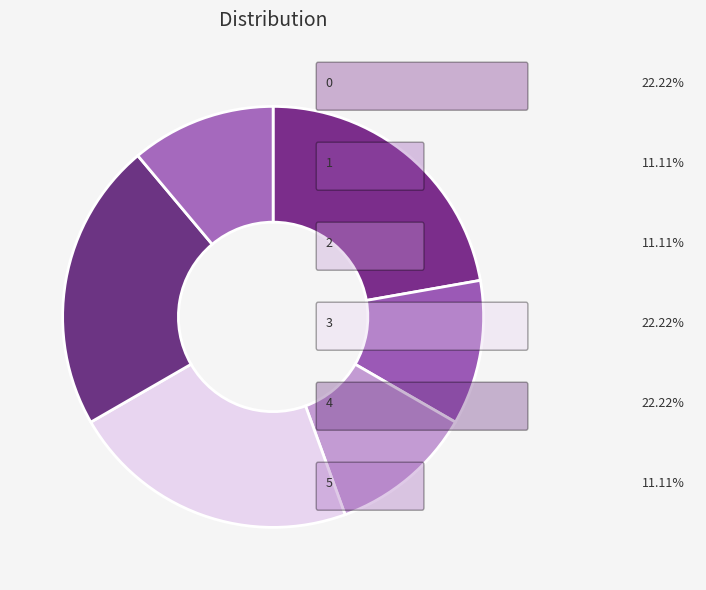

Count the number of slices in the pie.

6